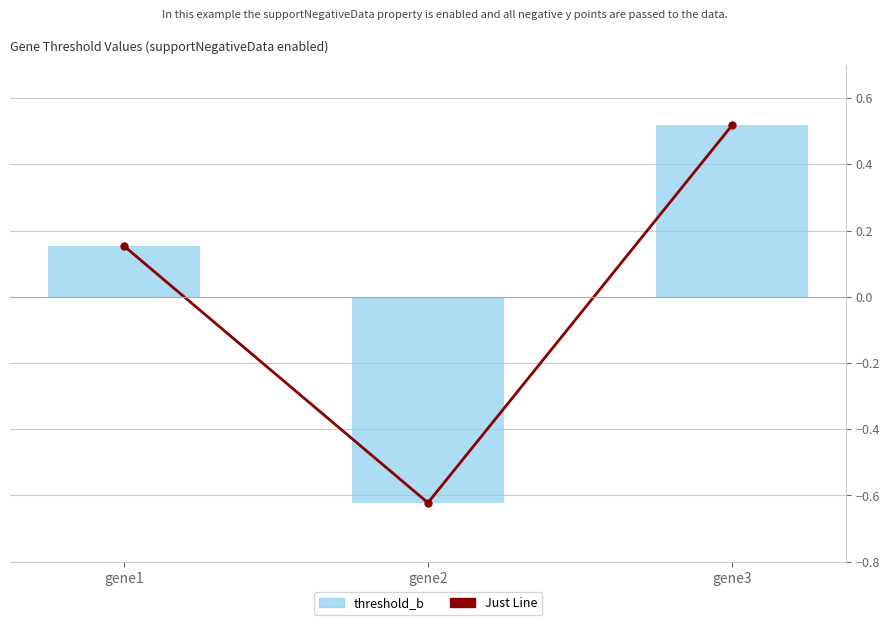

Read the threshold_b value at gene3.

0.5